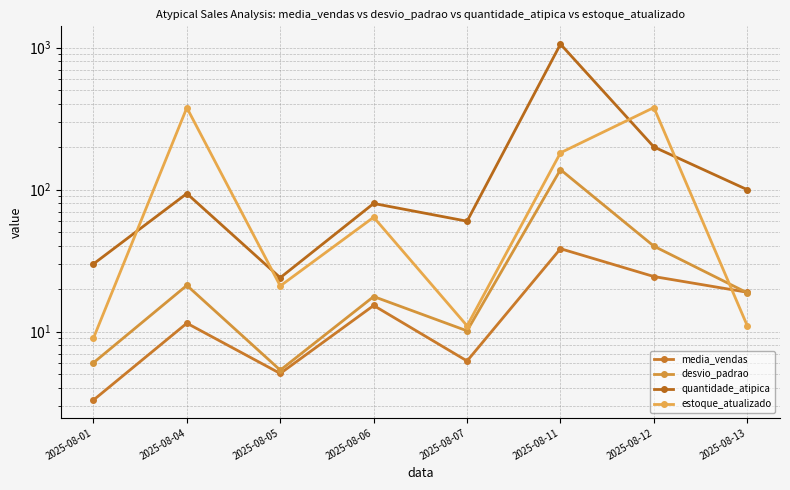

How many values in the quantidade_atipica series exceed 94?

3